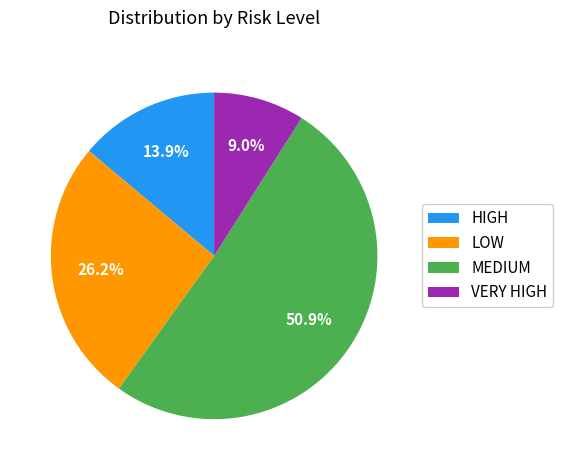

To the nearest percent, what portion does MEDIUM represent?

51%